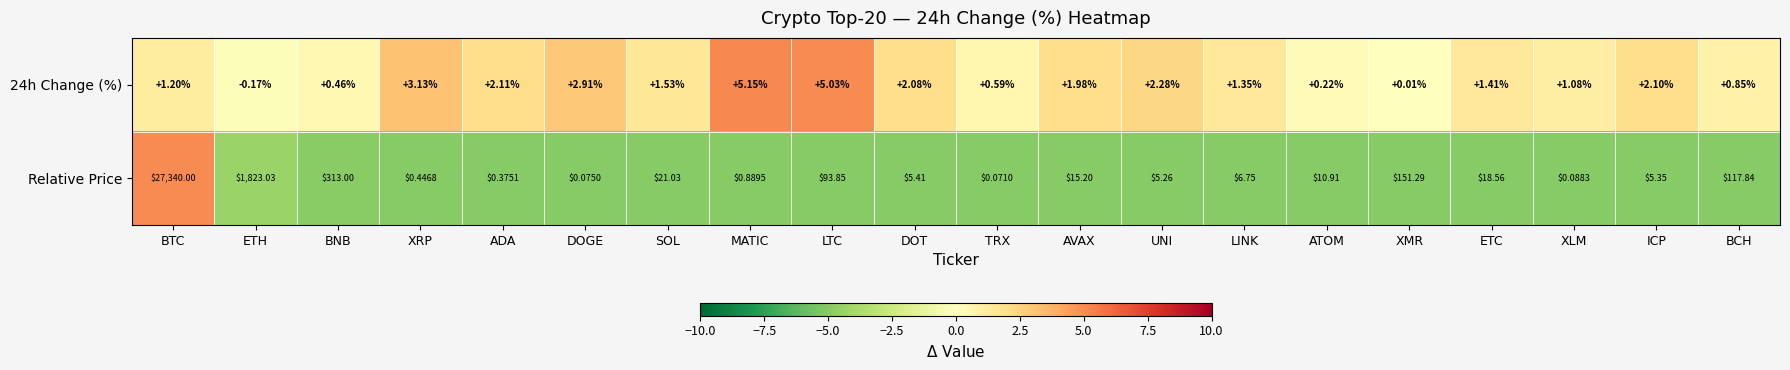

Which series has the largest range (max minus min)?

Relative Price